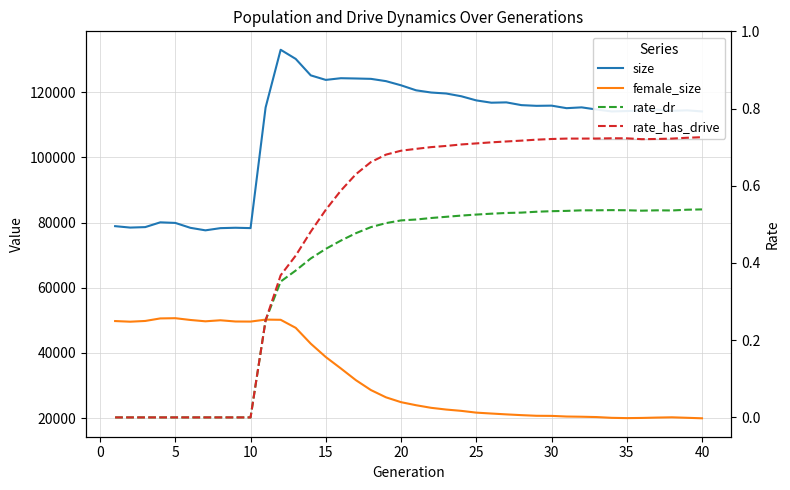

The value of female_size at 37 is 7650.7. True or false?

False